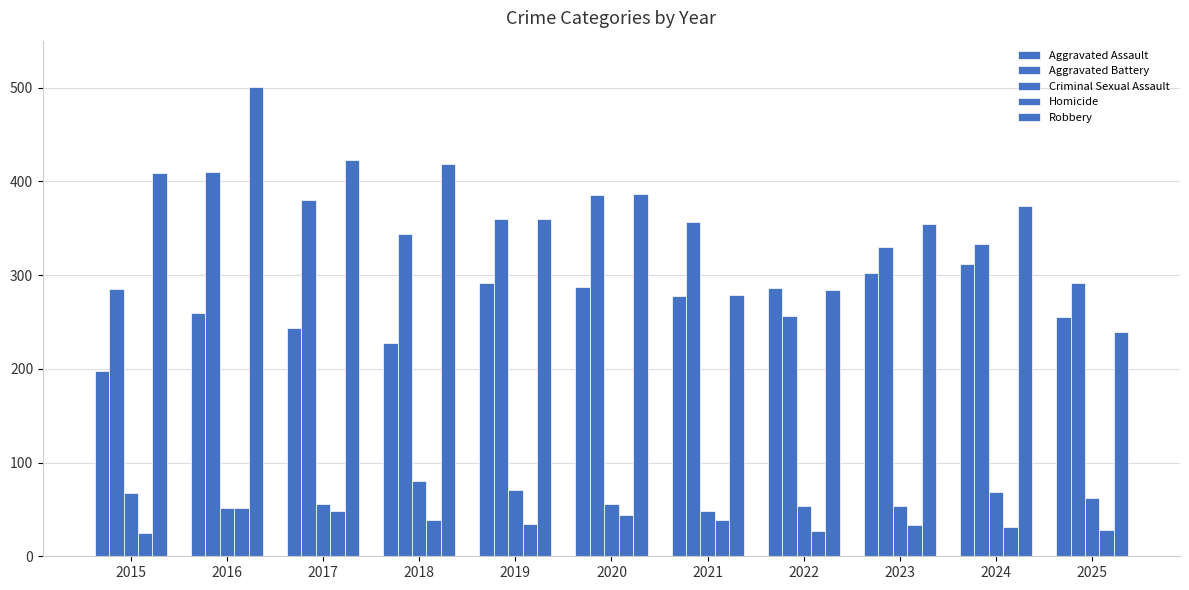

Does the chart contain any negative values?

No